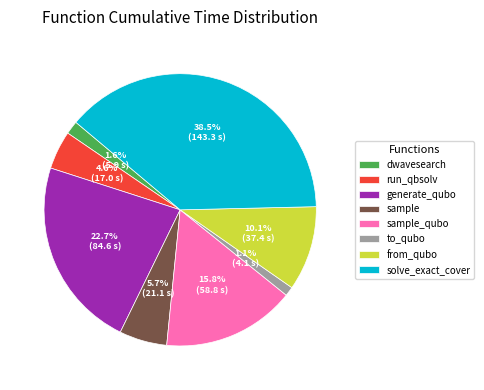

Between to_qubo and run_qbsolv, which is larger?

run_qbsolv